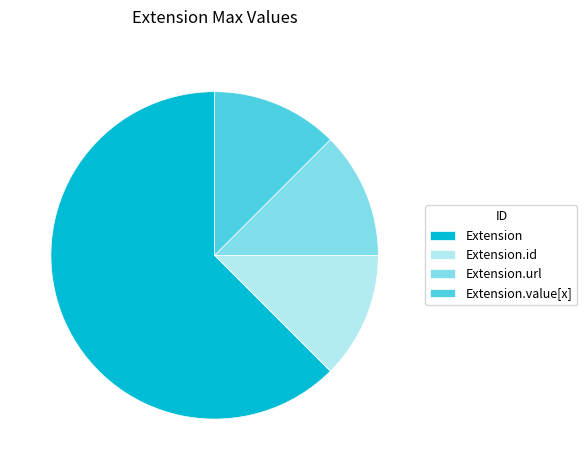

True or false: Extension.url accounts for 12% of the total.

True